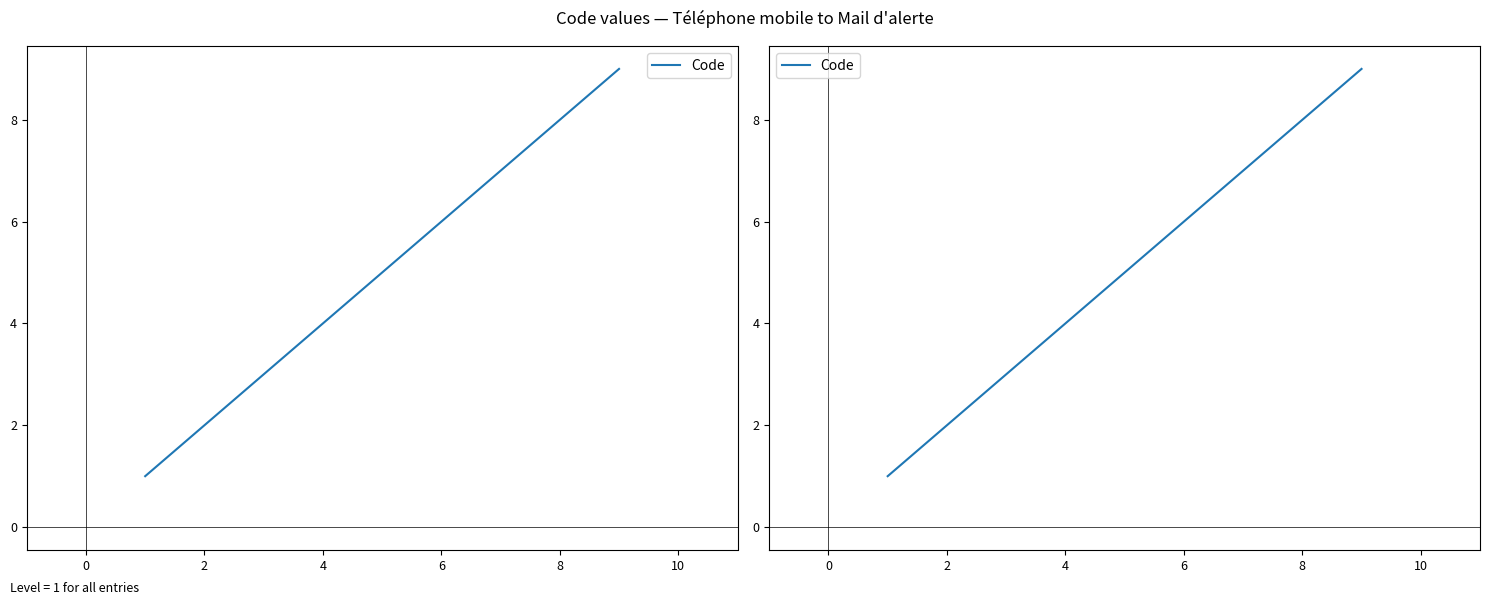

True or false: the data has more than 0 interior local peaks.

False